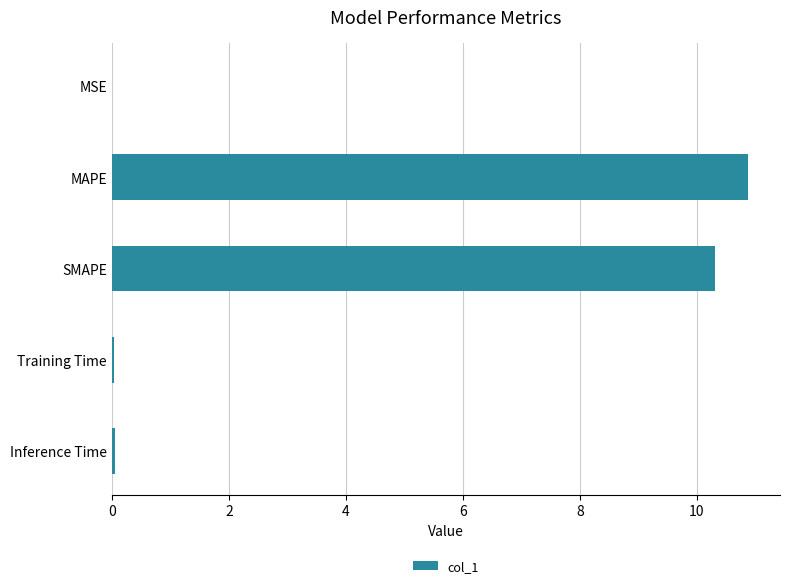

The chart shows a value of 0.0 at Inference Time. True or false?

True